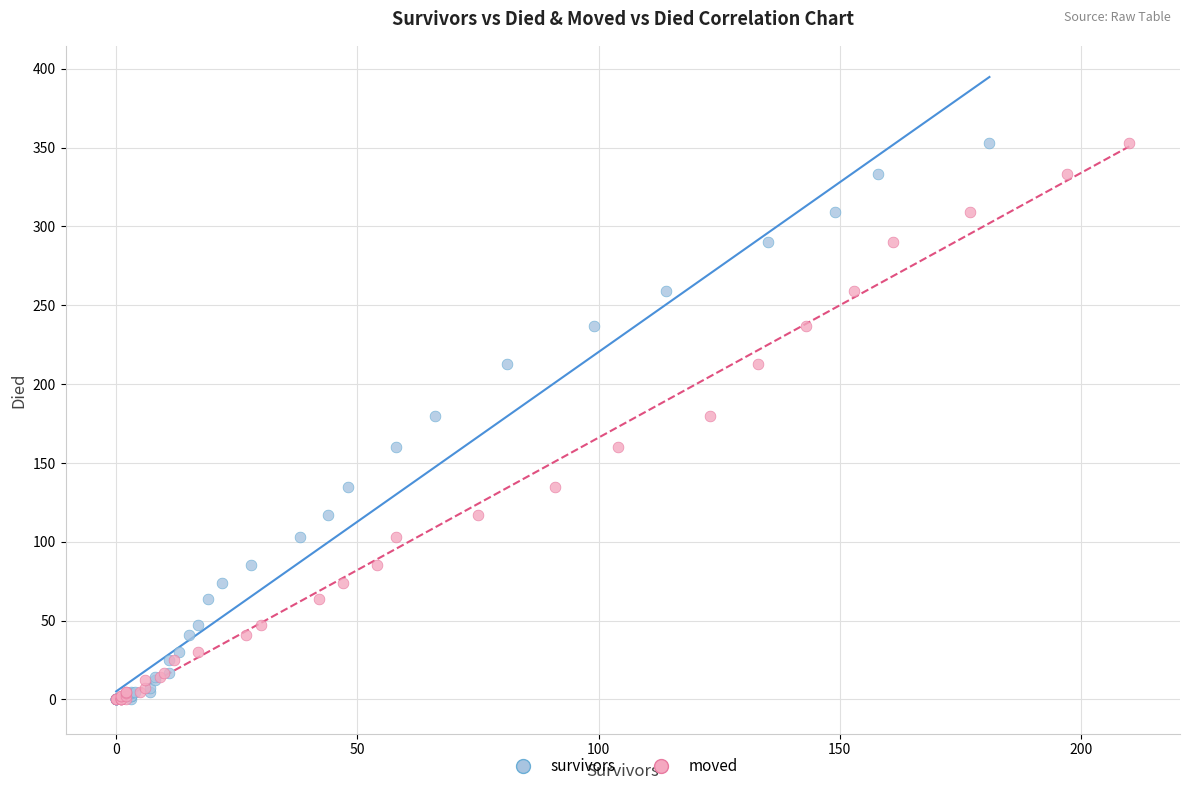

What are all the series names shown in the legend?

survivors, moved